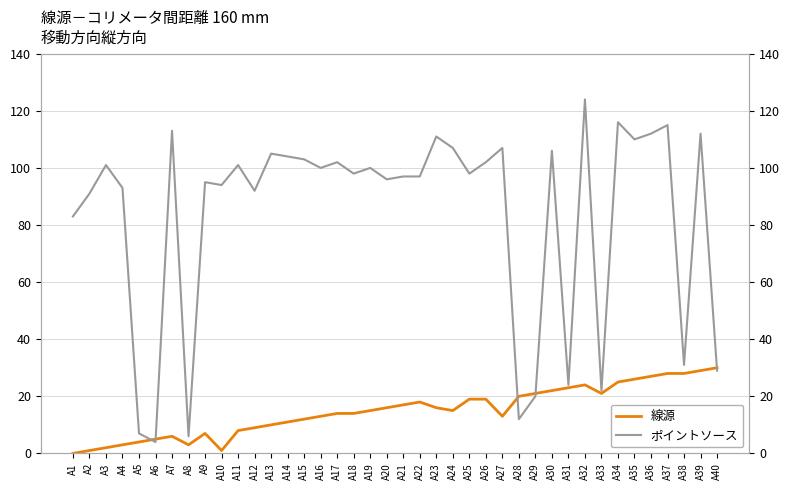

Read the ポイントソース value at A14.

104